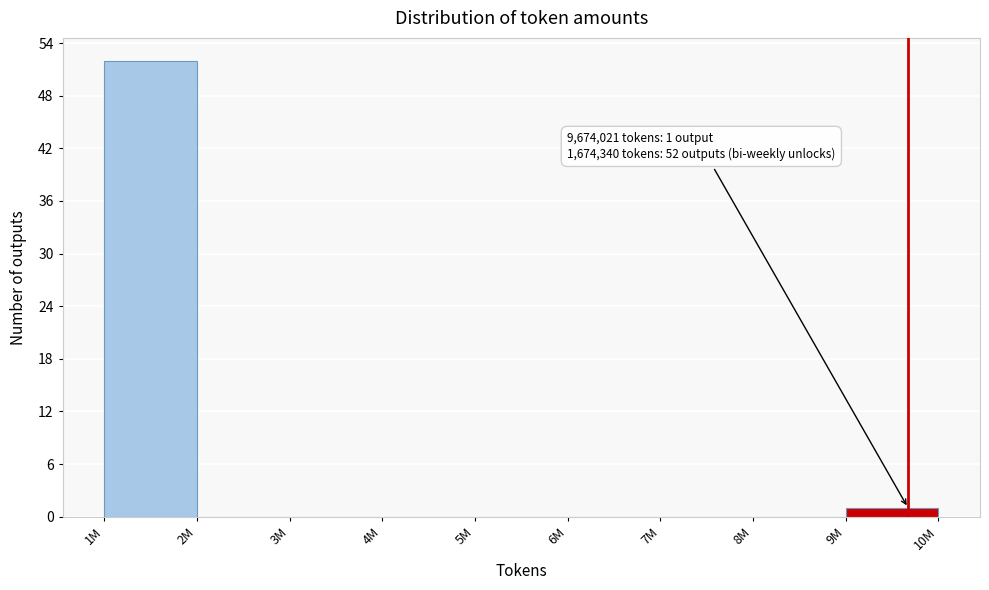

Is it true that the value at 5M is 26?

False